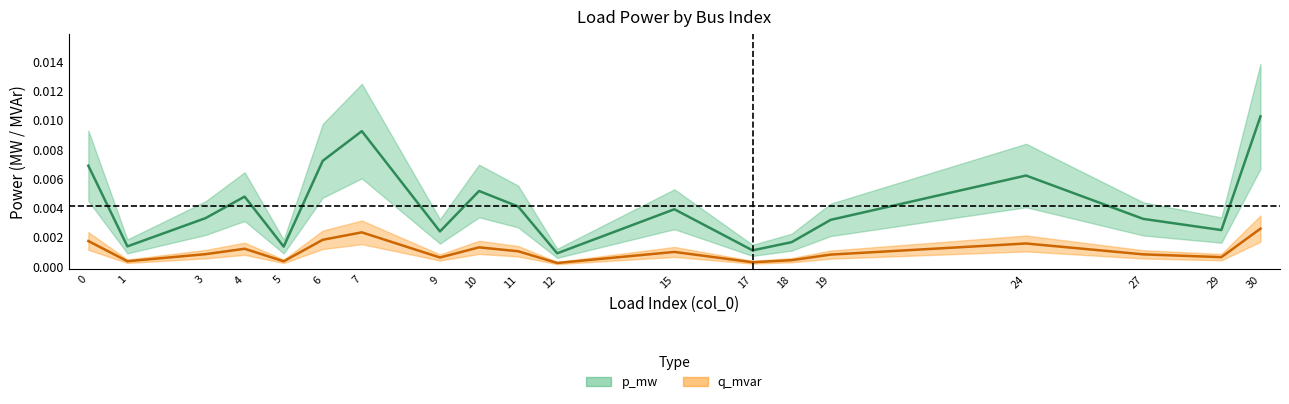

In q_mvar, how many points are higher than both neighbors (excluding endpoints)?

5